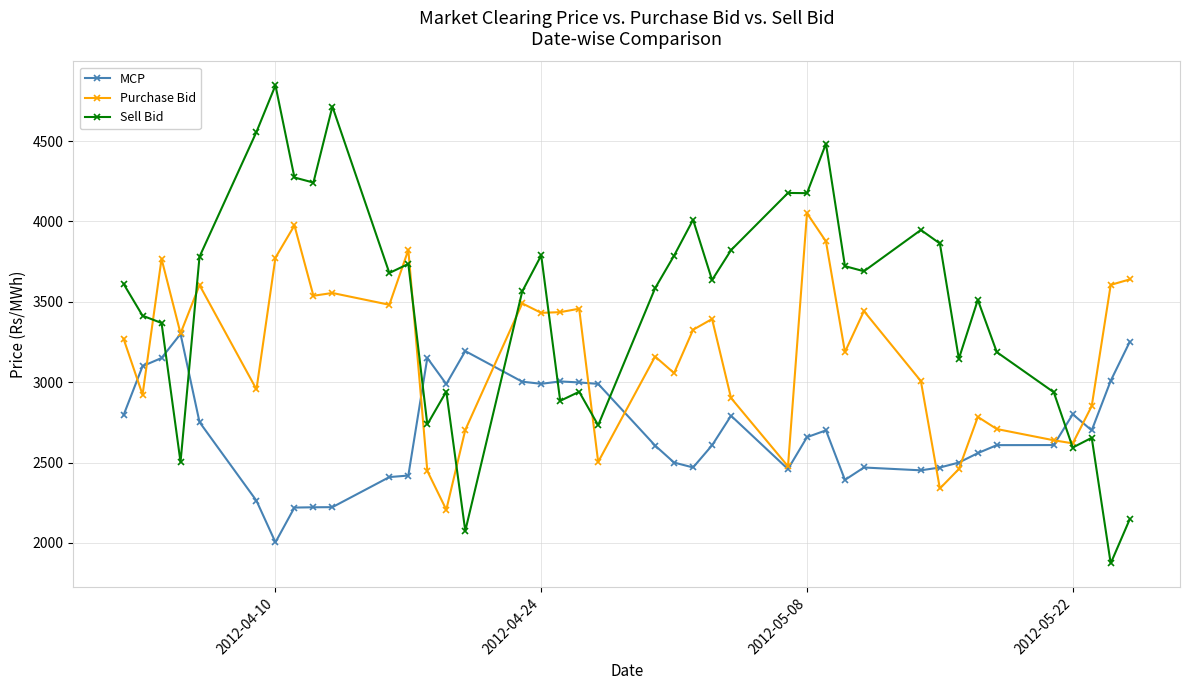

What is the highest value of the Purchase Bid series?

4051.2